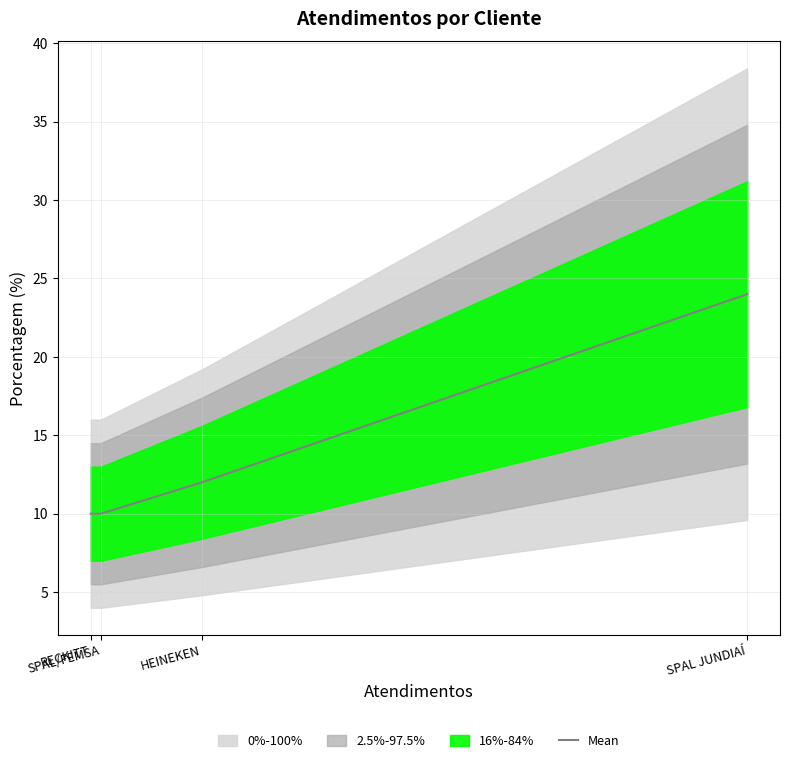

What is the ratio of the value at SPAL/FEMSA to the value at SPAL JUNDIAÍ?

0.4